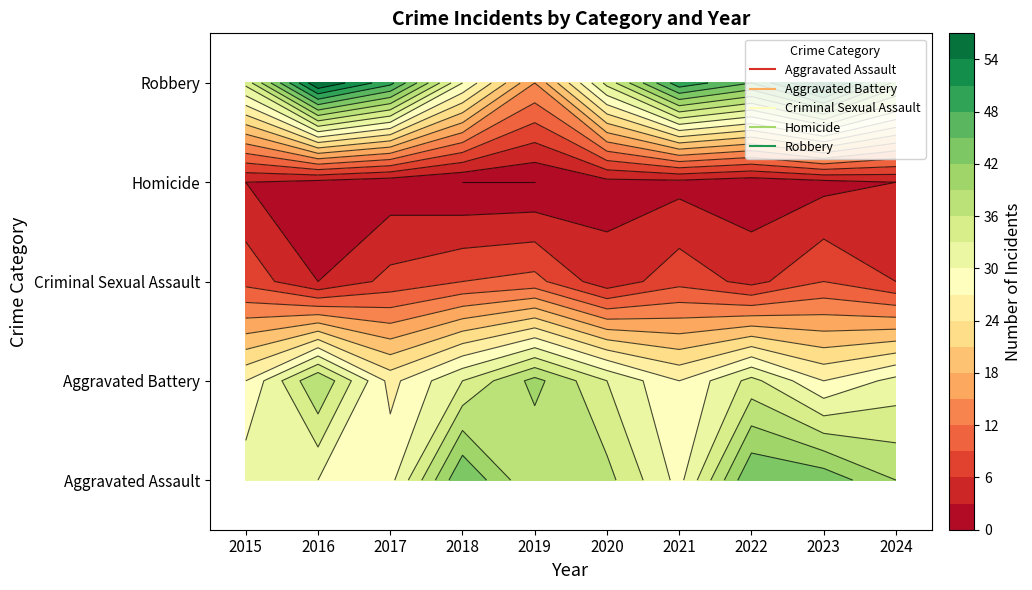

Rank the series by their maximum value, from highest to lowest.

Robbery, Aggravated Assault, Aggravated Battery, Criminal Sexual Assault, Homicide